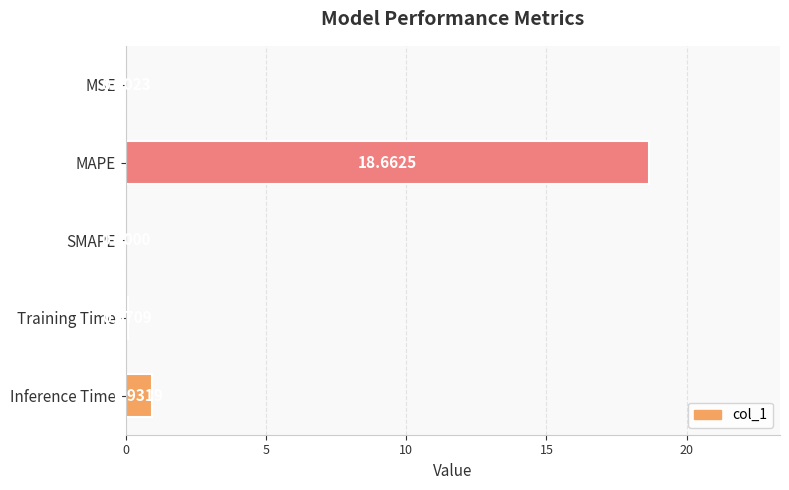

At which category does the chart reach its peak across all series?

MAPE